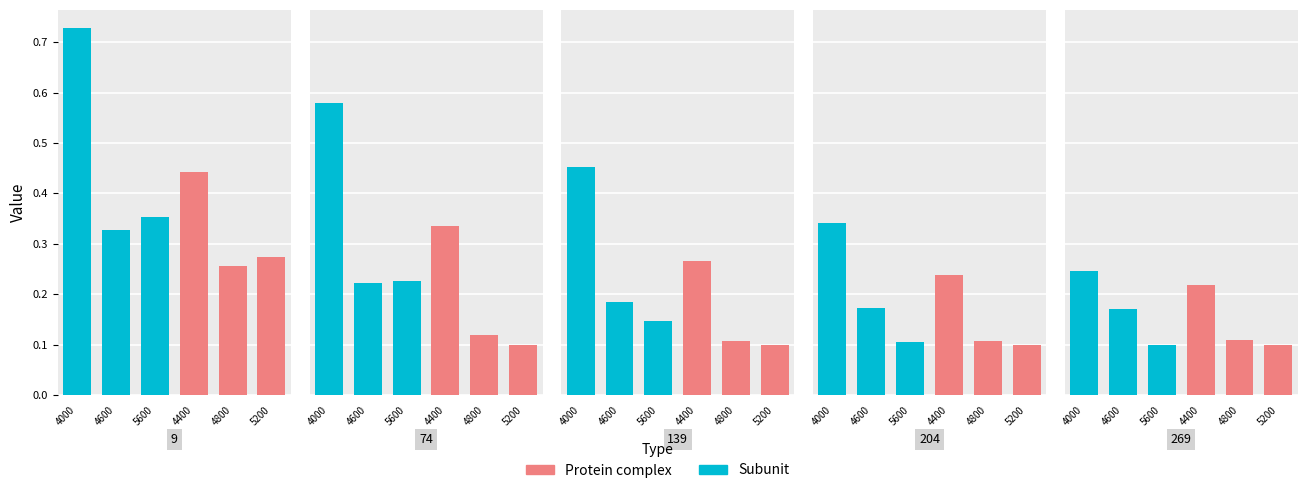

How many 5200 values are between 0 and 1?

5